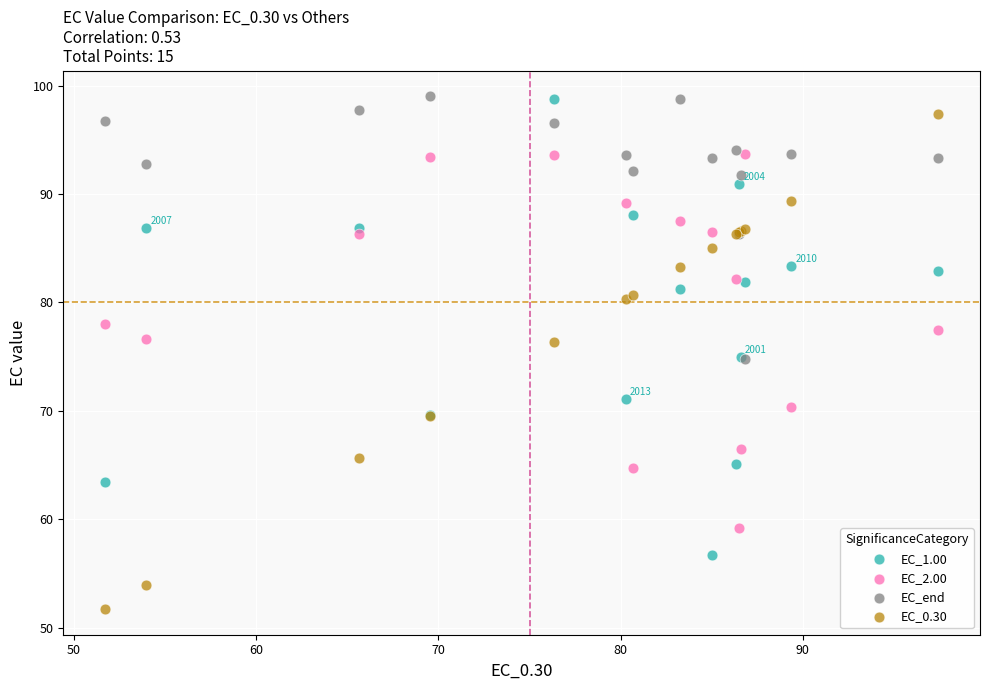

What are all the series names shown in the legend?

EC_1.00, EC_2.00, EC_end, EC_0.30